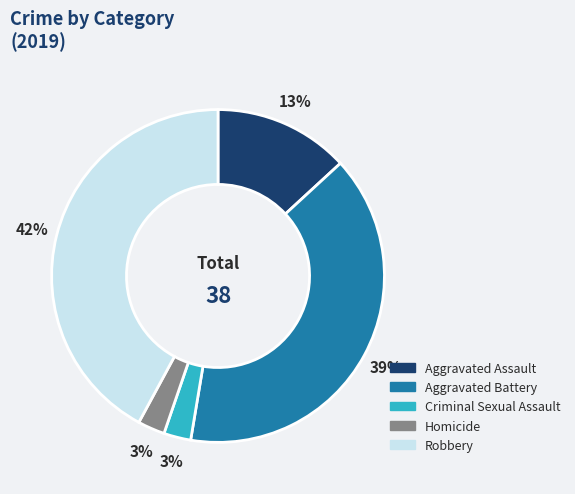

Count the number of slices in the pie.

5